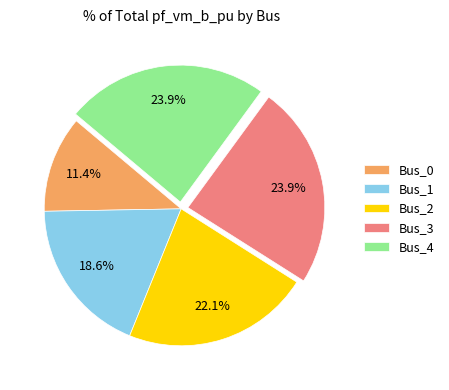

Does Bus_2 represent more than half of the total?

No